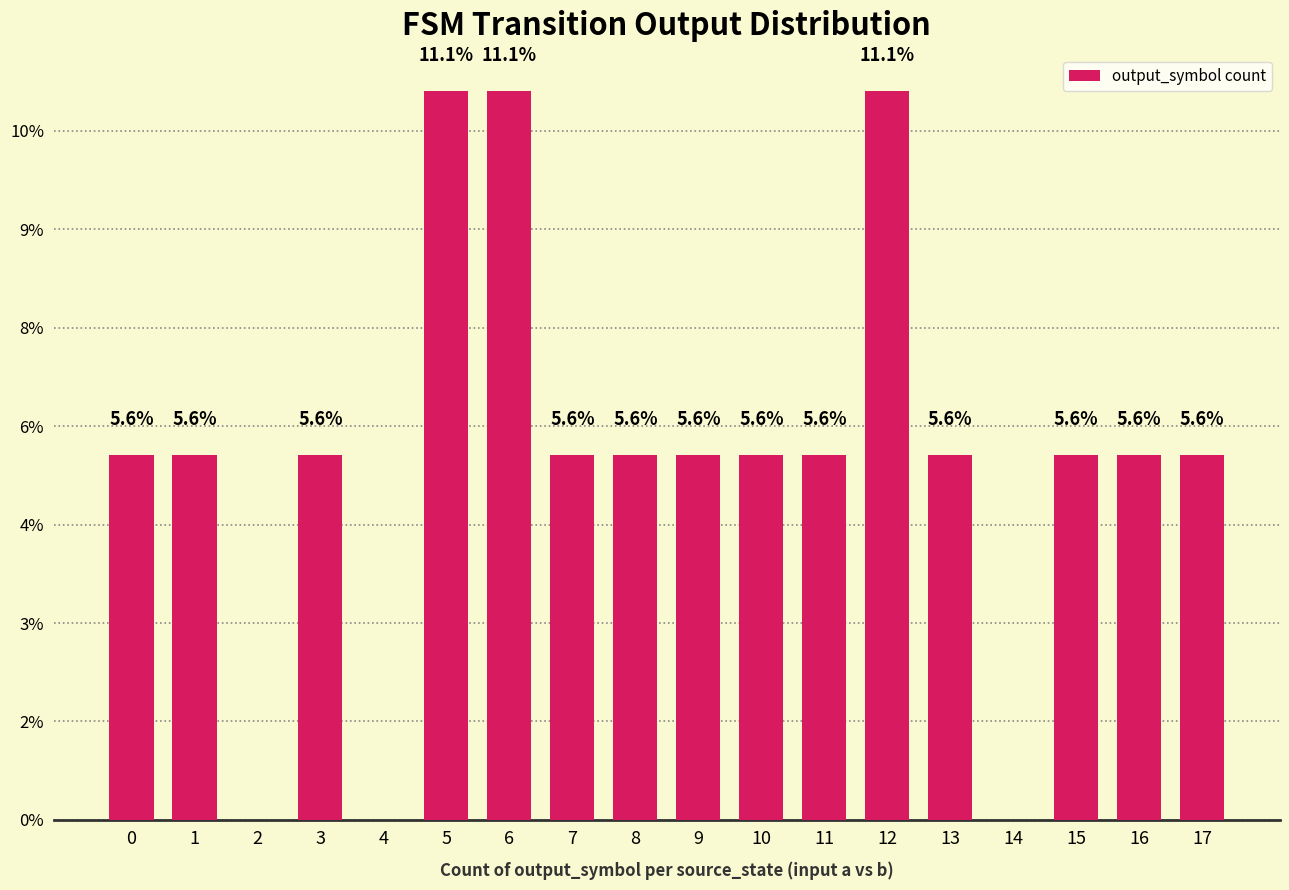

What is the value of the 7th bar from the left?

11.1